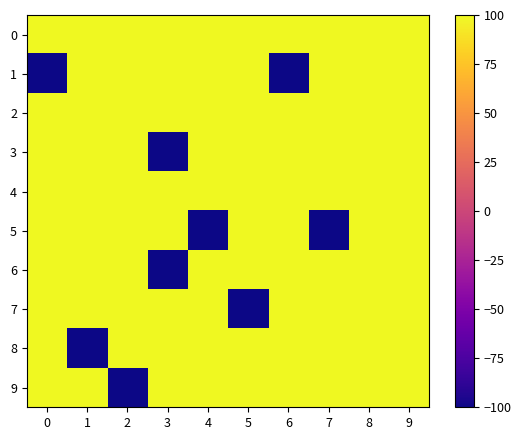

Reading right to left, list all the values displayed in this chart.

0: 9=100	8=100	7=100	6=100	5=100	4=100	3=100	2=100	1=100	0=100
1: 9=100	8=100	7=100	6=-100	5=100	4=100	3=100	2=100	1=100	0=-100
2: 9=100	8=100	7=100	6=100	5=100	4=100	3=100	2=100	1=100	0=100
3: 9=100	8=100	7=100	6=100	5=100	4=100	3=-100	2=100	1=100	0=100
4: 9=100	8=100	7=100	6=100	5=100	4=100	3=100	2=100	1=100	0=100
5: 9=100	8=100	7=-100	6=100	5=100	4=-100	3=100	2=100	1=100	0=100
6: 9=100	8=100	7=100	6=100	5=100	4=100	3=-100	2=100	1=100	0=100
7: 9=100	8=100	7=100	6=100	5=-100	4=100	3=100	2=100	1=100	0=100
8: 9=100	8=100	7=100	6=100	5=100	4=100	3=100	2=100	1=-100	0=100
9: 9=100	8=100	7=100	6=100	5=100	4=100	3=100	2=-100	1=100	0=100